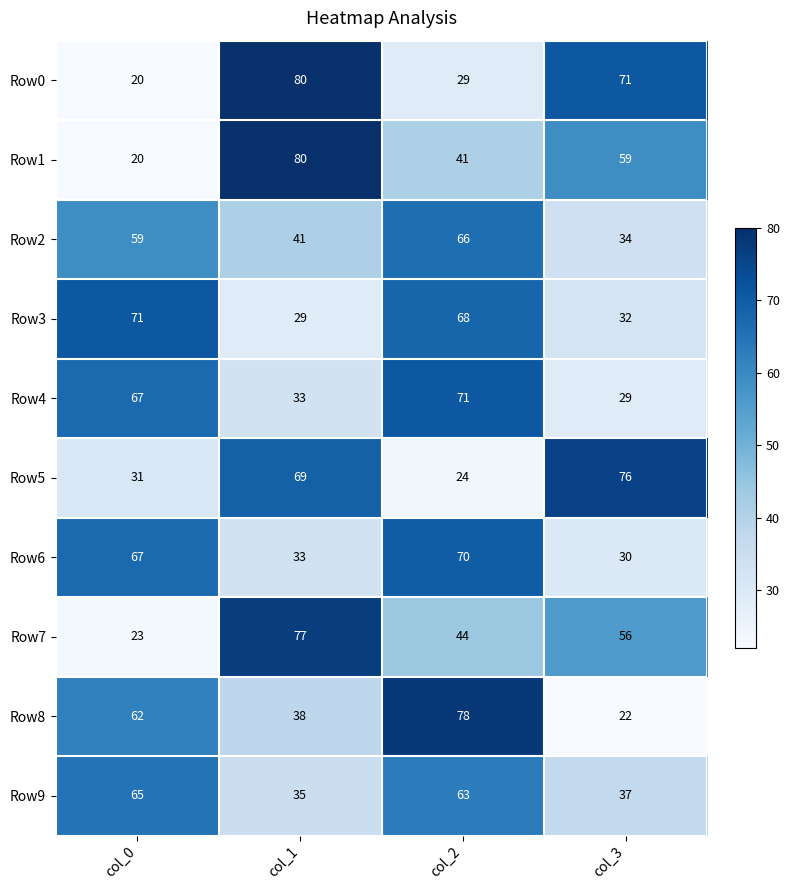

Rank the categories by Row1 value from lowest to highest.

col_0, col_2, col_3, col_1